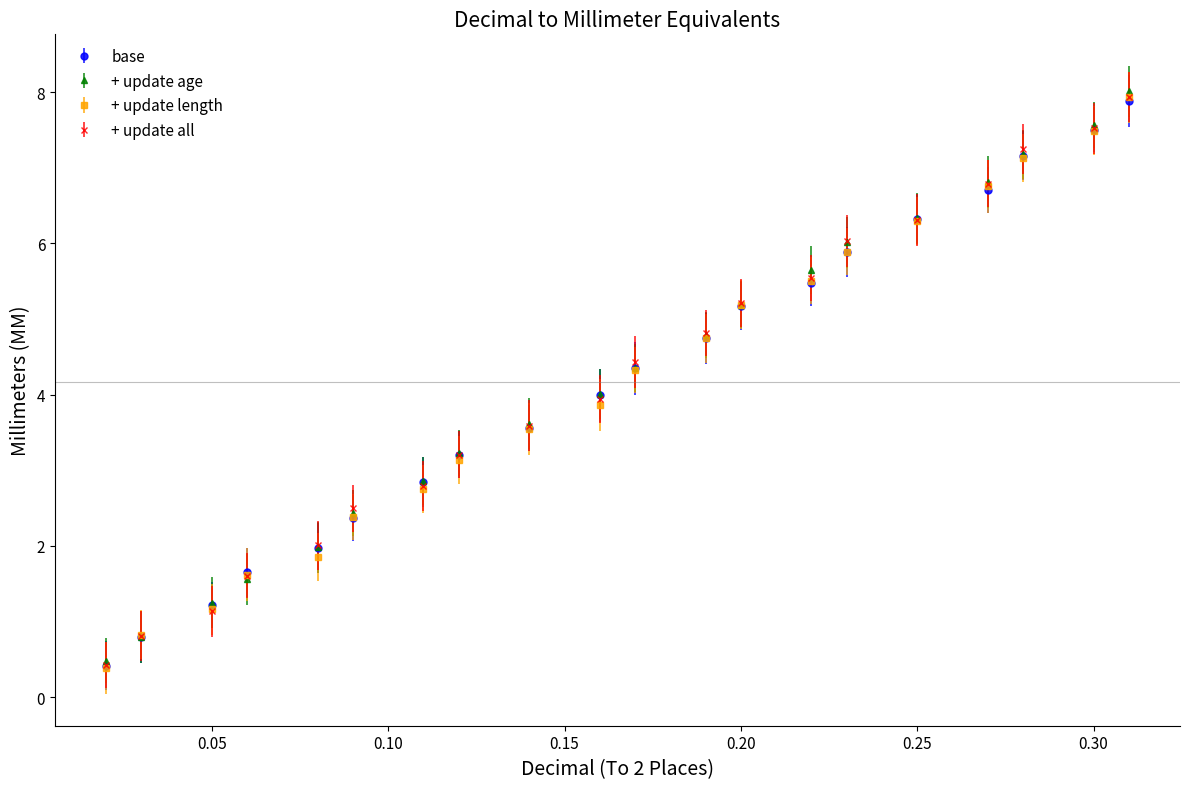

True or false: base has more than 2 points higher than both neighbors.

False